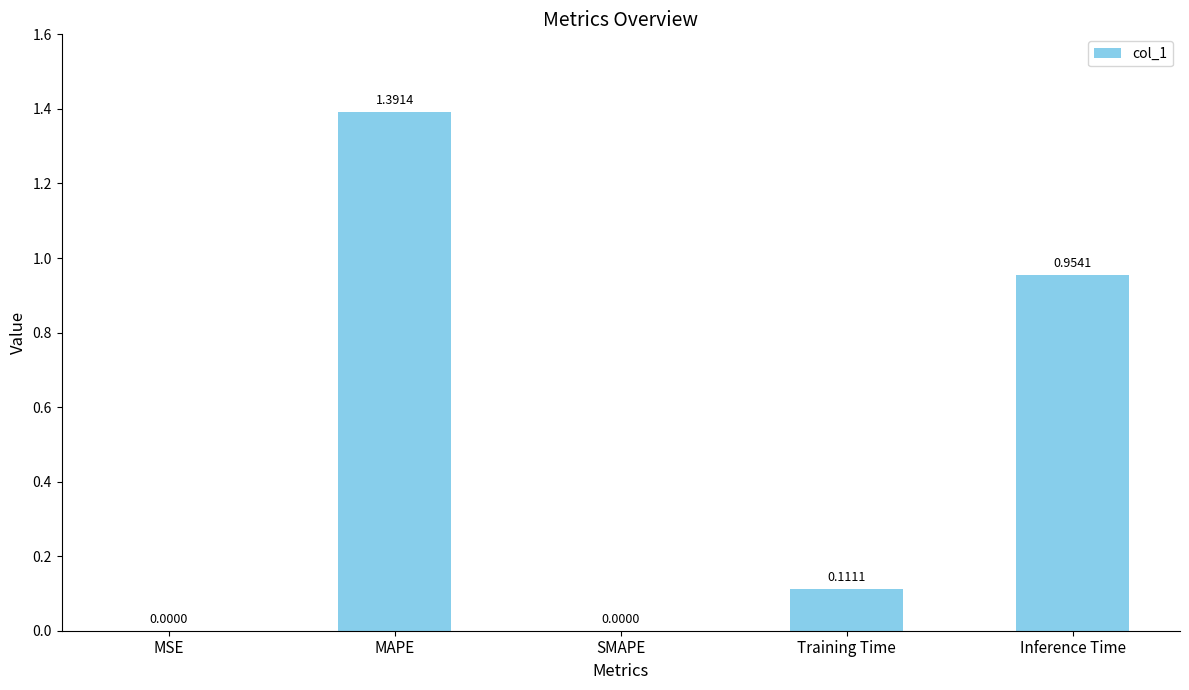

The value at SMAPE is 0.0. True or false?

True